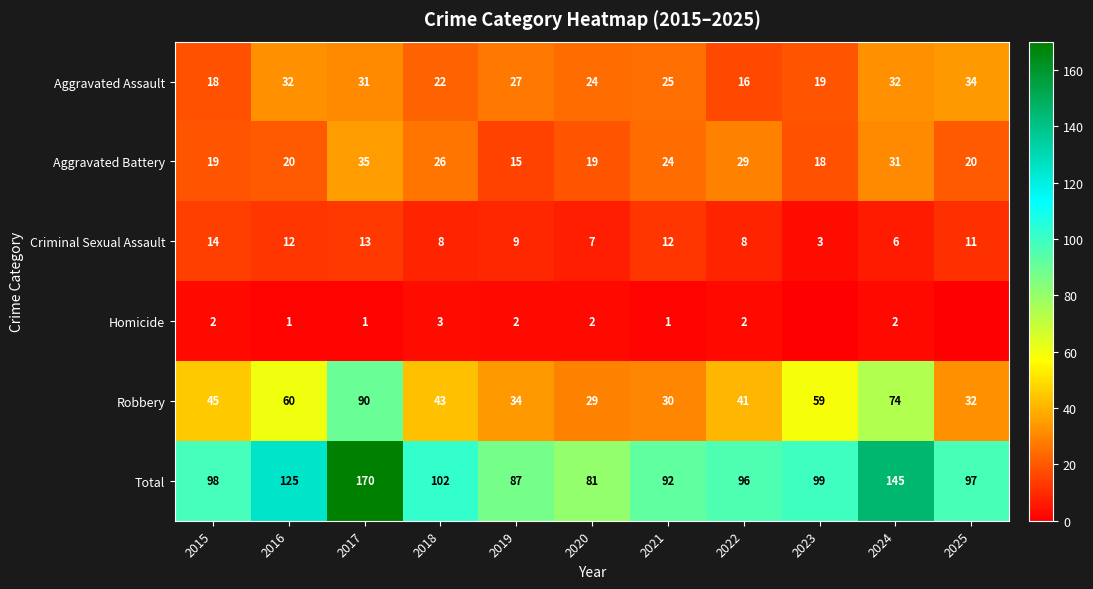

Is the value of Criminal Sexual Assault at 2025 greater than the value of Total at 2024?

No